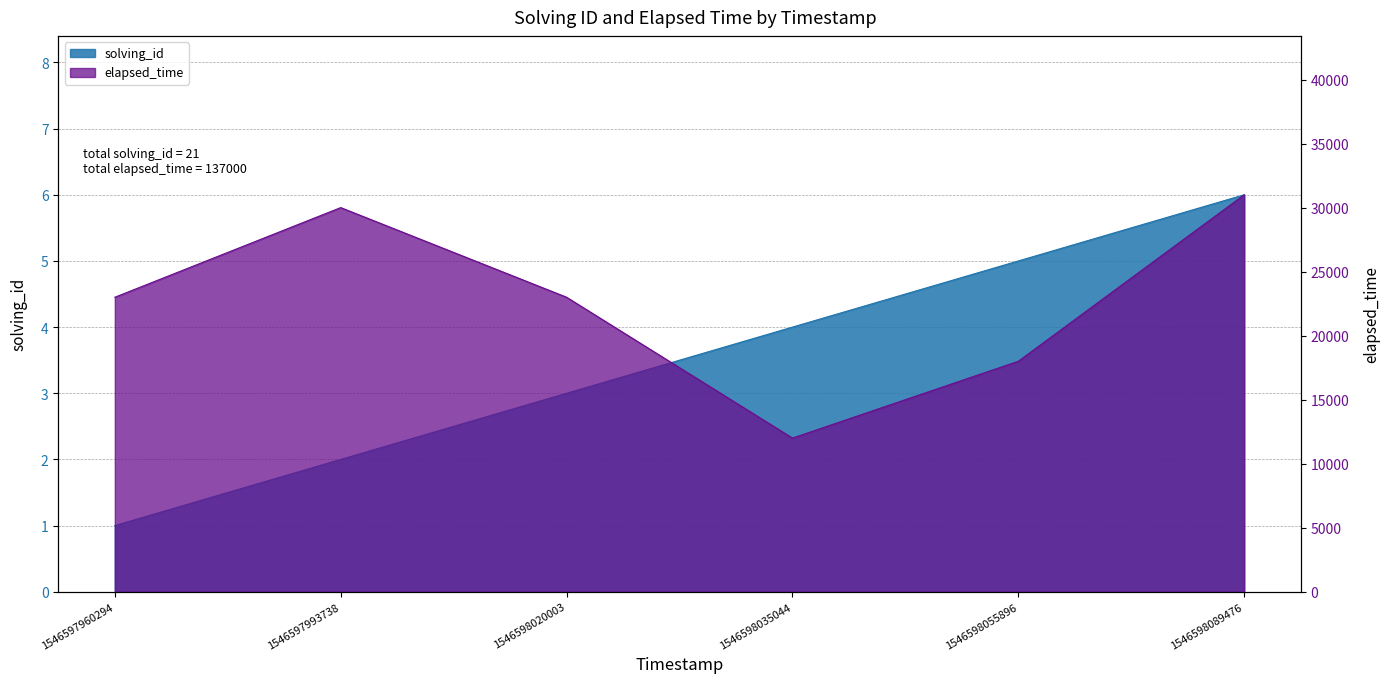

What is the difference between the maximum and minimum values in the solving_id series?

5